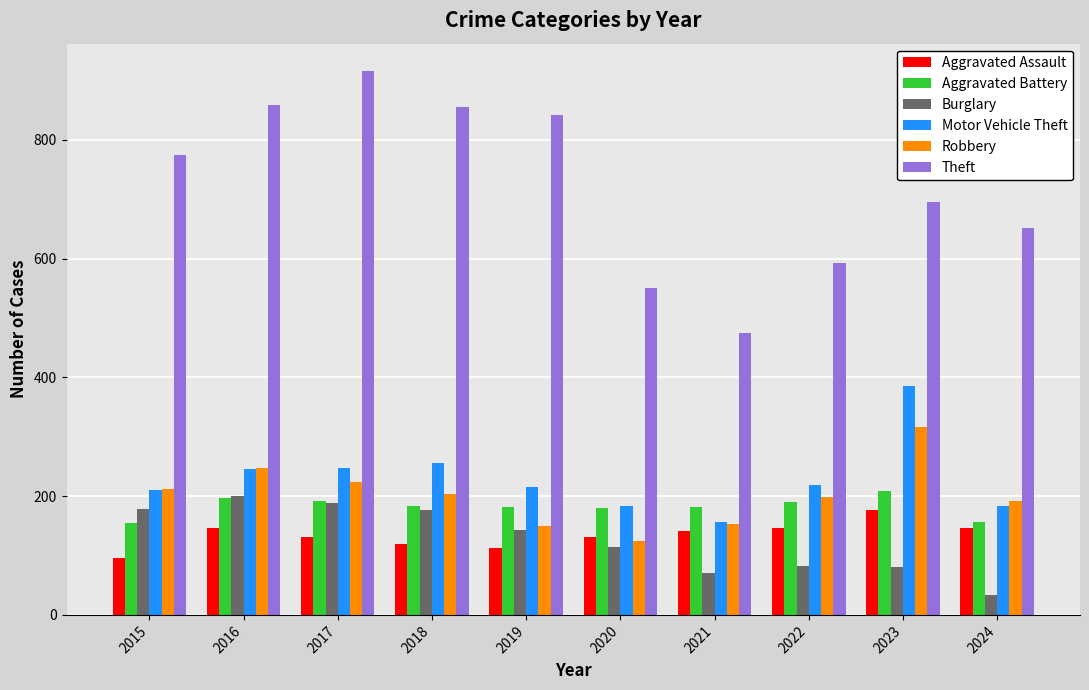

What is the minimum value shown in the chart?

33